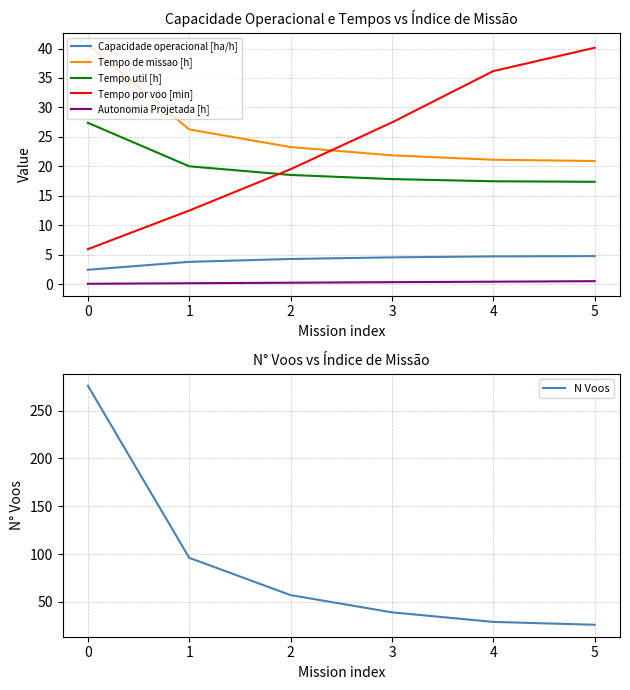

The Tempo por voo [min] series shows 6.2 at 1. True or false?

False